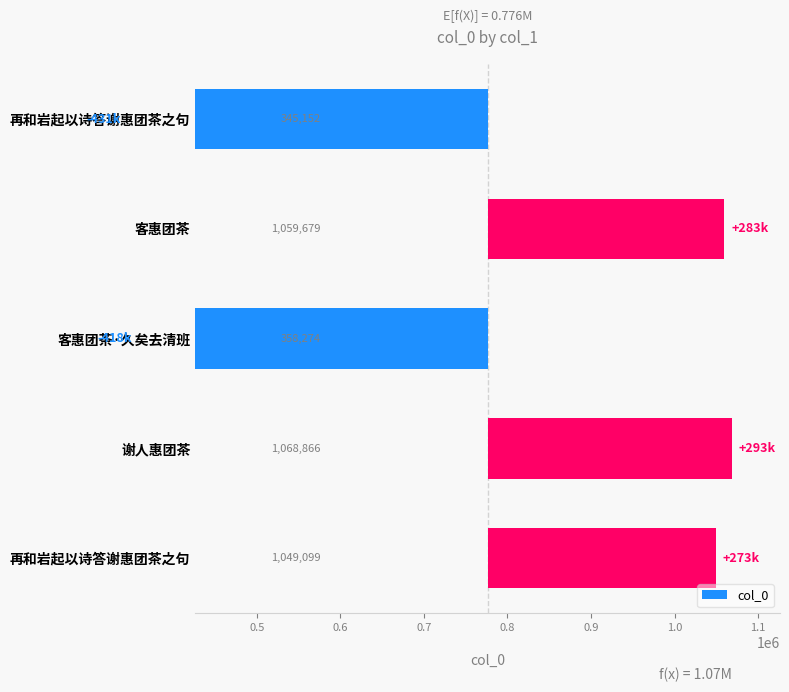

How many series are shown in this chart?

1